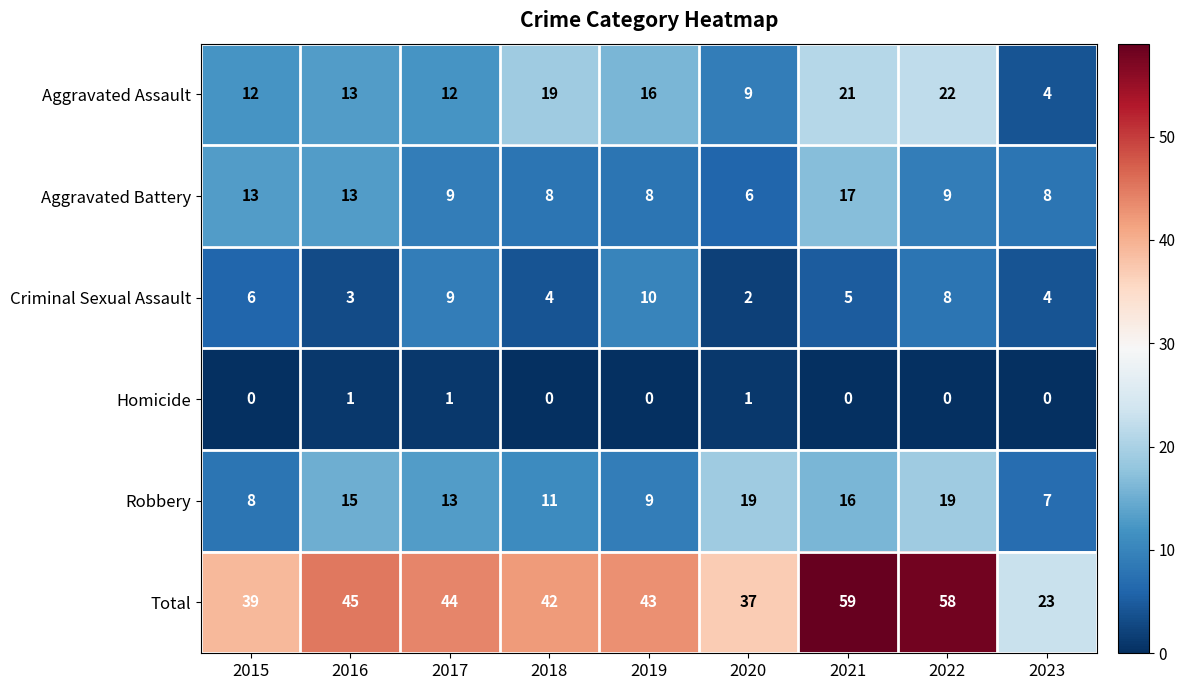

What is the maximum value shown in the chart?

59